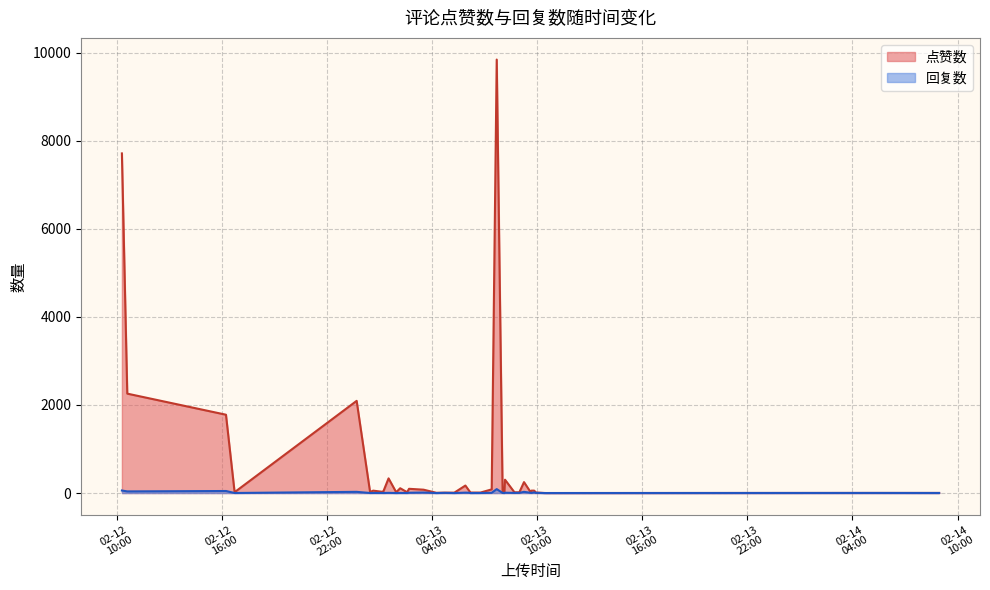

True or false: 回复数 and 点赞数 cross at least once.

False